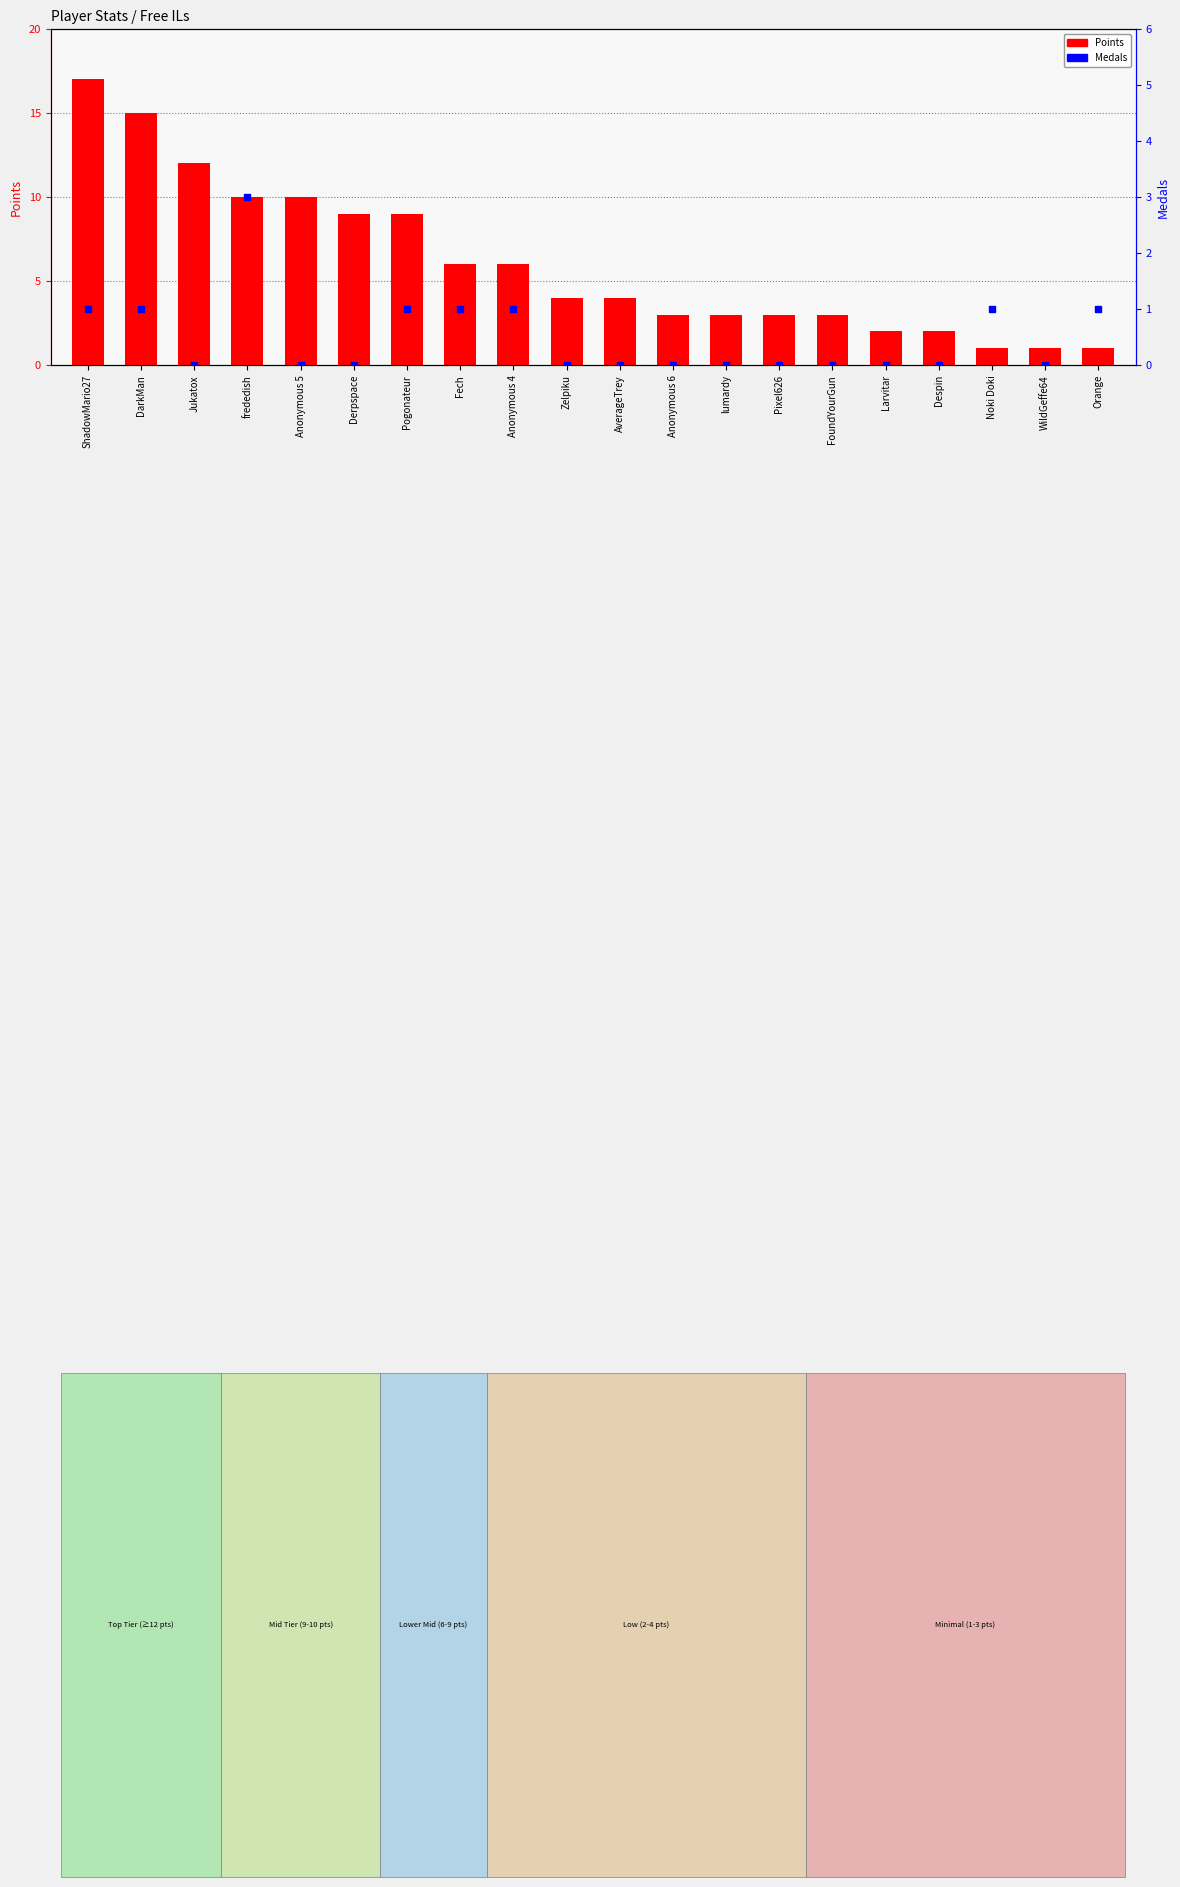

What is the total value across all series at WildGeffe64?

1